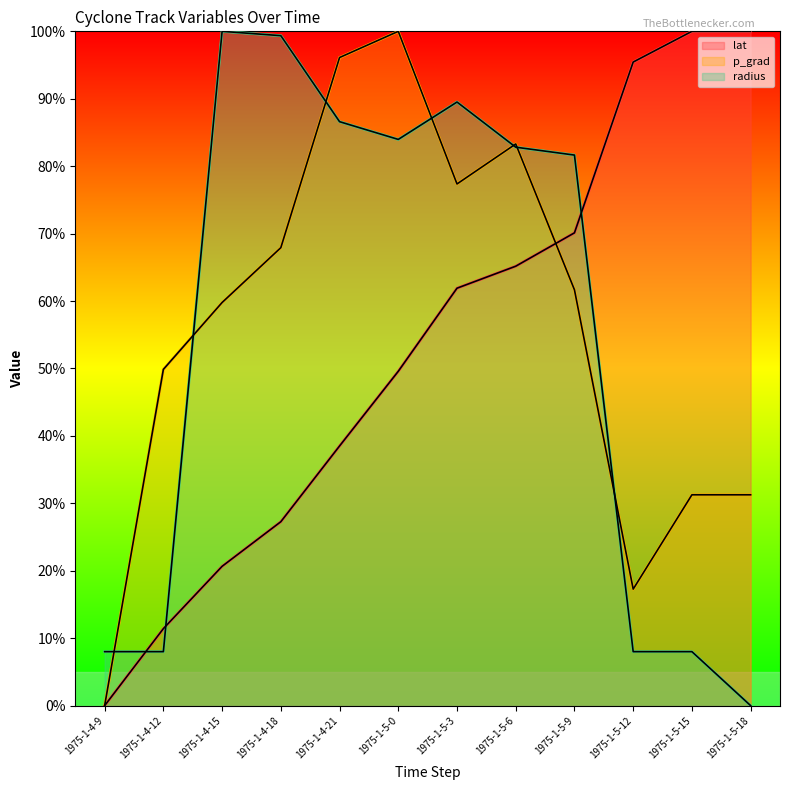

What is the maximum value for lat?

100.0